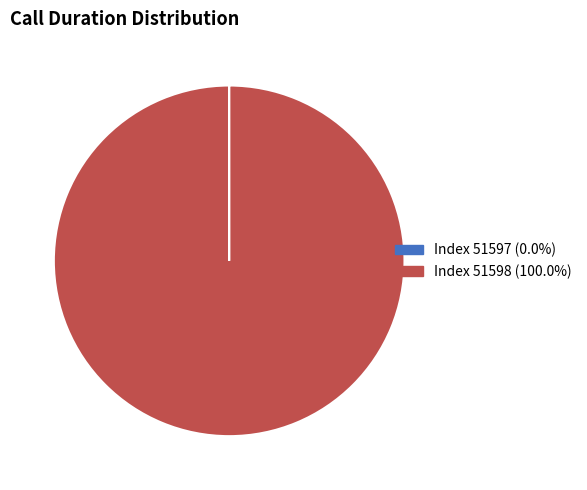

Is there any slice that represents more than half of the pie?

Yes